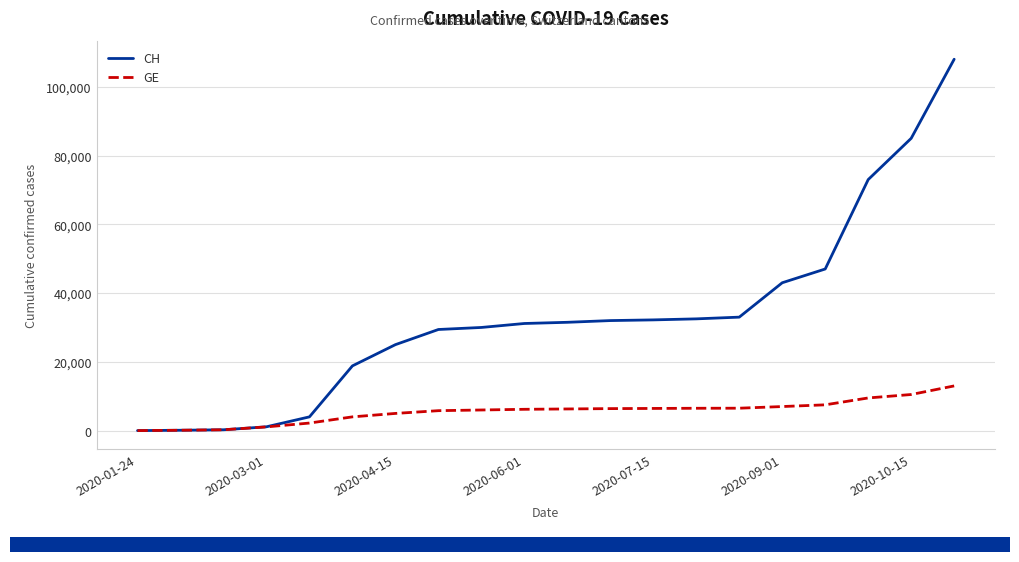

At how many categories does at least one series exceed 28418?

13